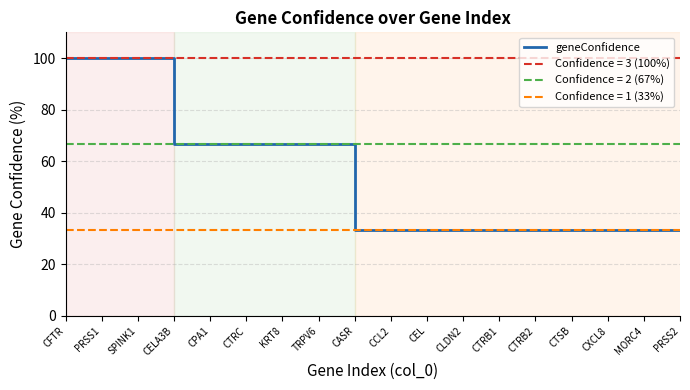

What is the difference between the values at KRT8 and PRSS1?

33.3